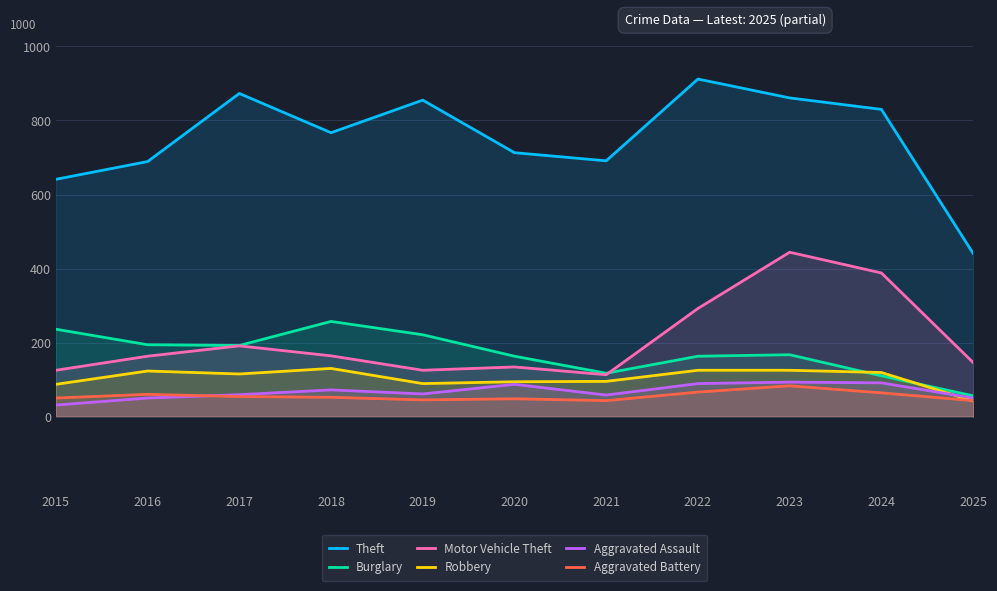

What is the sum of the Aggravated Assault values at 2018 and 2017?

131